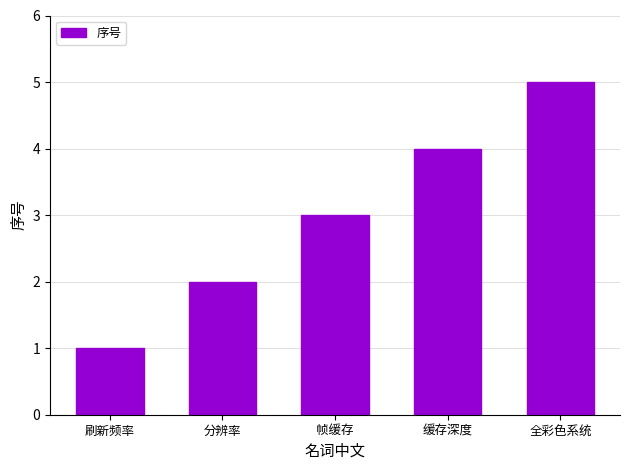

List the labels in order of value, smallest first.

刷新频率, 分辨率, 帧缓存, 缓存深度, 全彩色系统